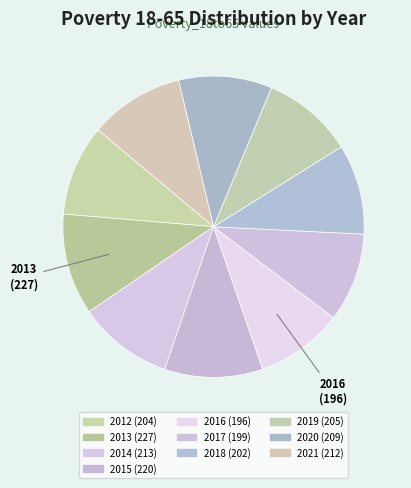

Rank the categories by value from highest to lowest.

2013, 2015, 2014, 2021, 2020, 2019, 2012, 2018, 2017, 2016